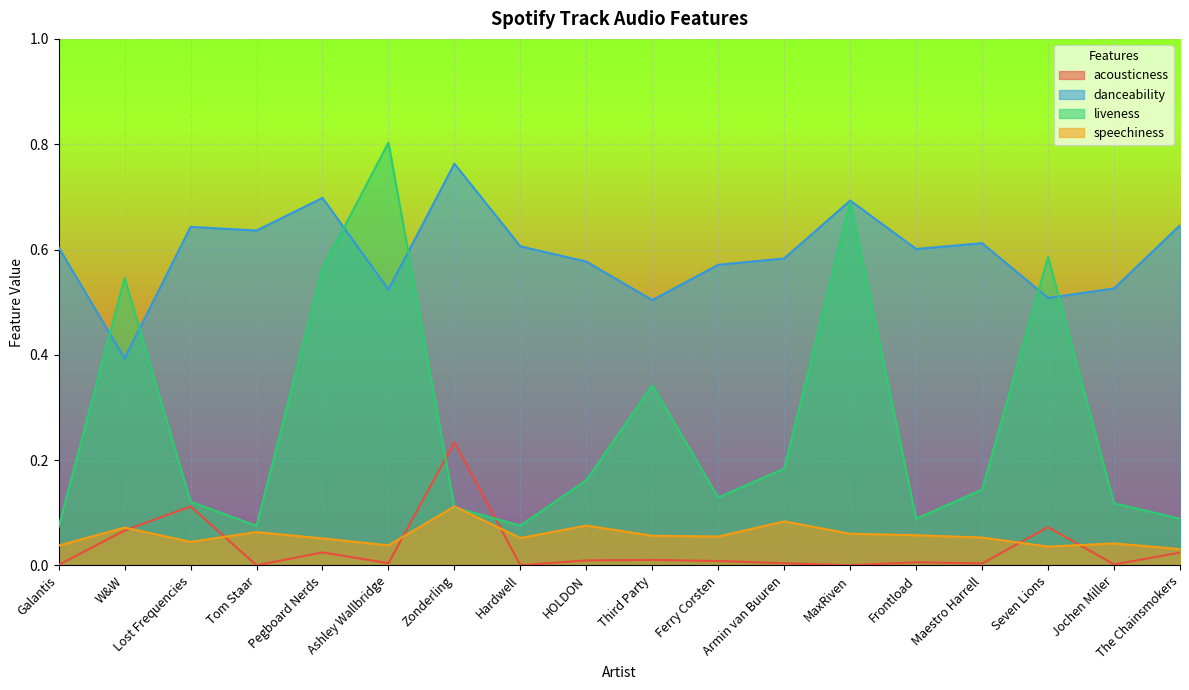

How many interior local valleys does the speechiness series have?

5